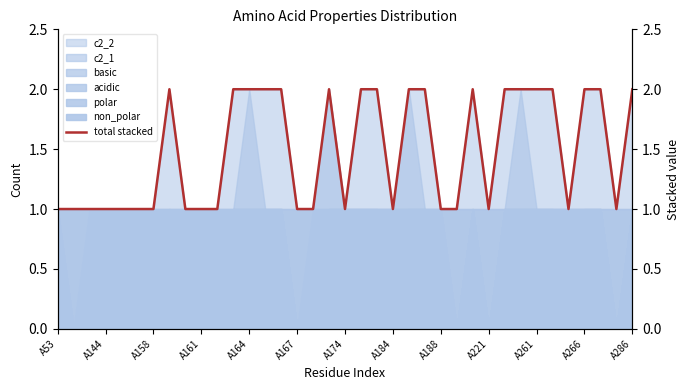

What is the difference between the second highest and minimum values?

1